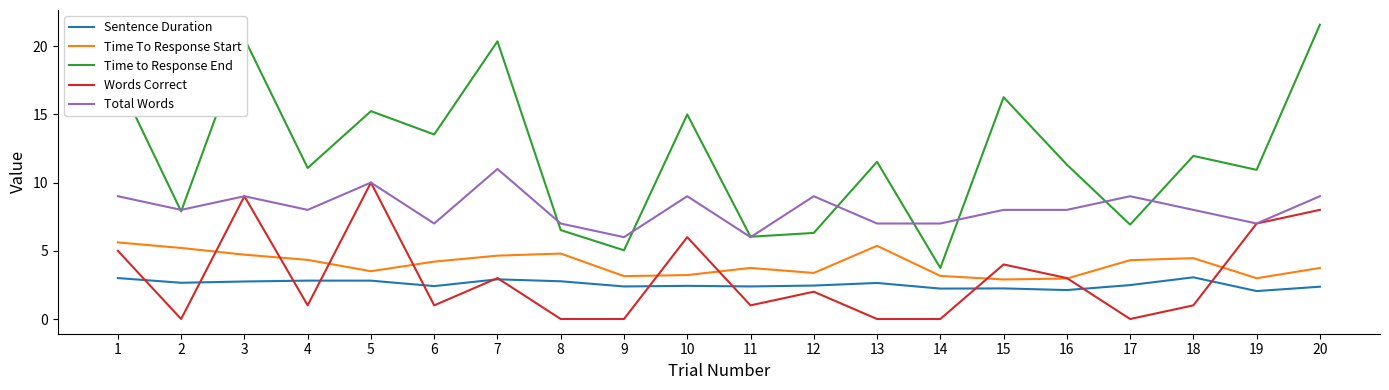

Which series has the widest spread of values?

Time to Response End